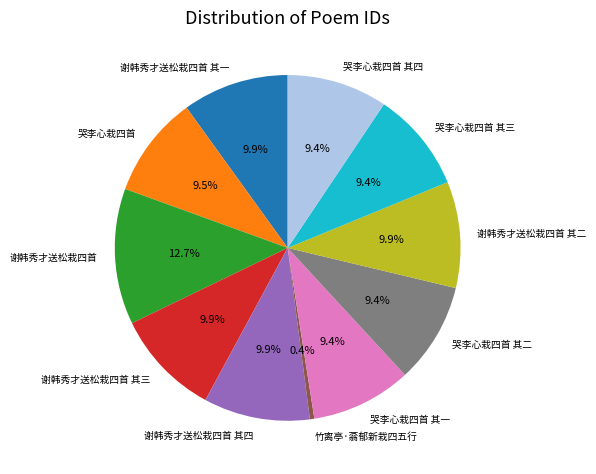

Which has a higher value, 谢韩秀才送松栽四首 其二 or 哭李心栽四首 其三?

谢韩秀才送松栽四首 其二